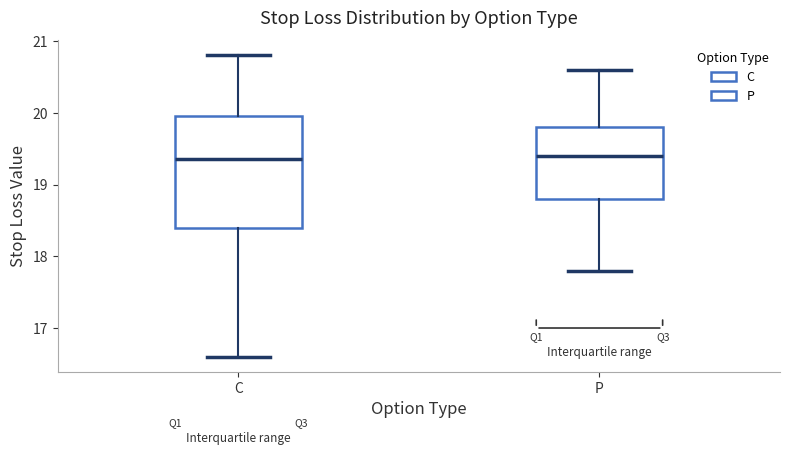

Which box is the tallest, from its lower edge to its upper edge?

C